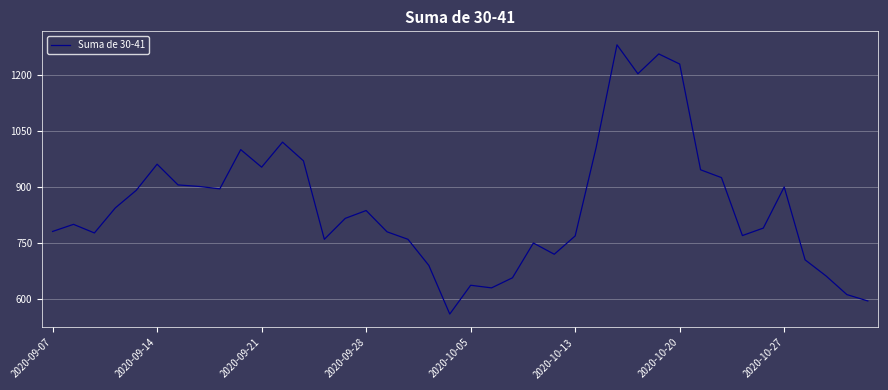

What is the maximum value shown in the chart?

1280.5